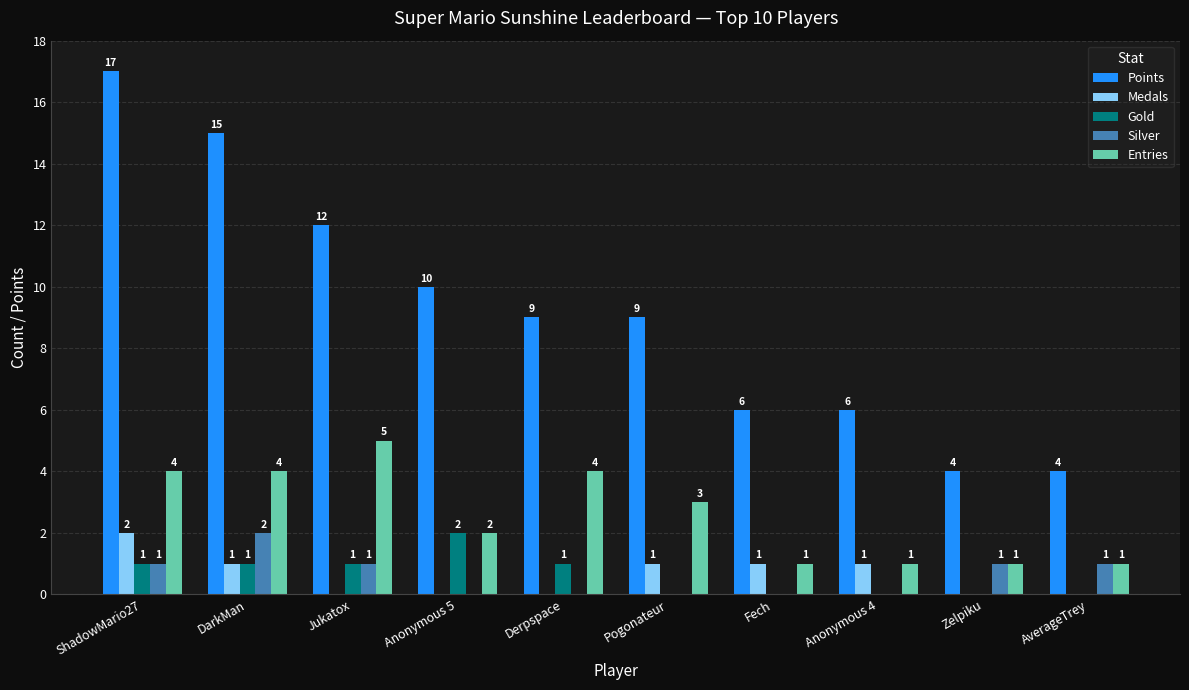

What is the difference between the Silver values at ShadowMario27 and Anonymous 4?

1